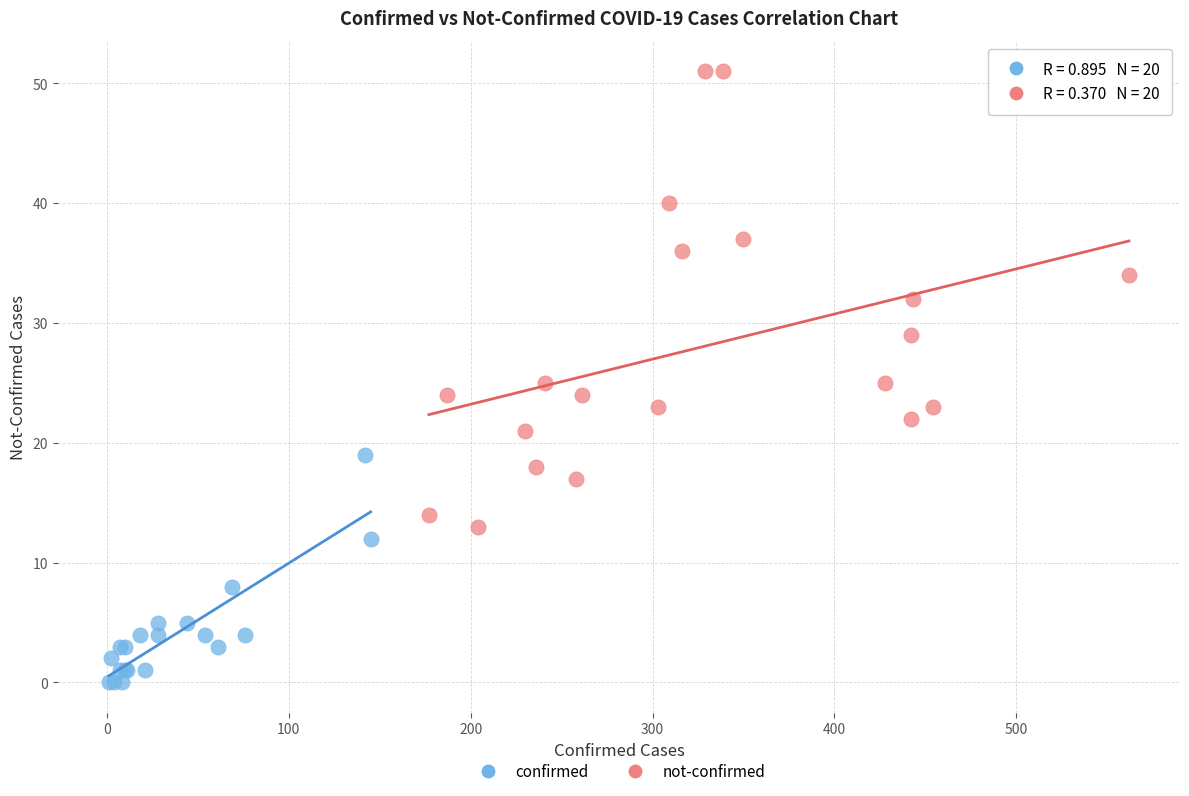

Which series reaches the maximum Y coordinate?

not-confirmed